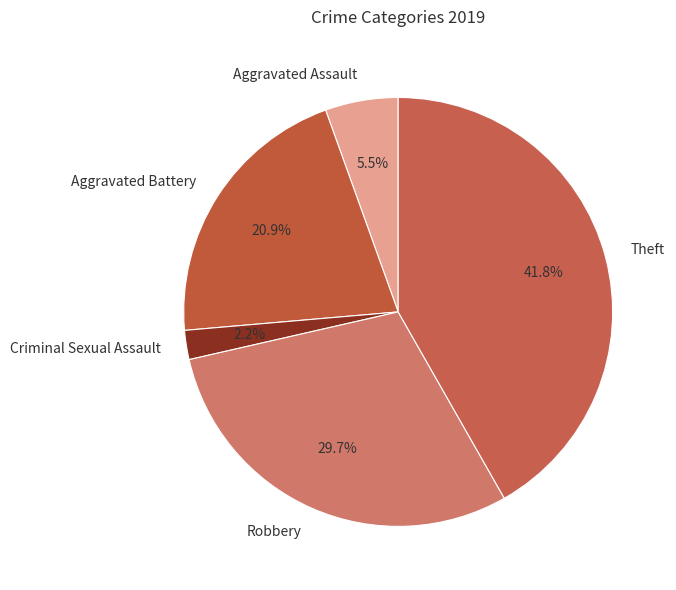

Which has a higher value, Theft or Criminal Sexual Assault?

Theft